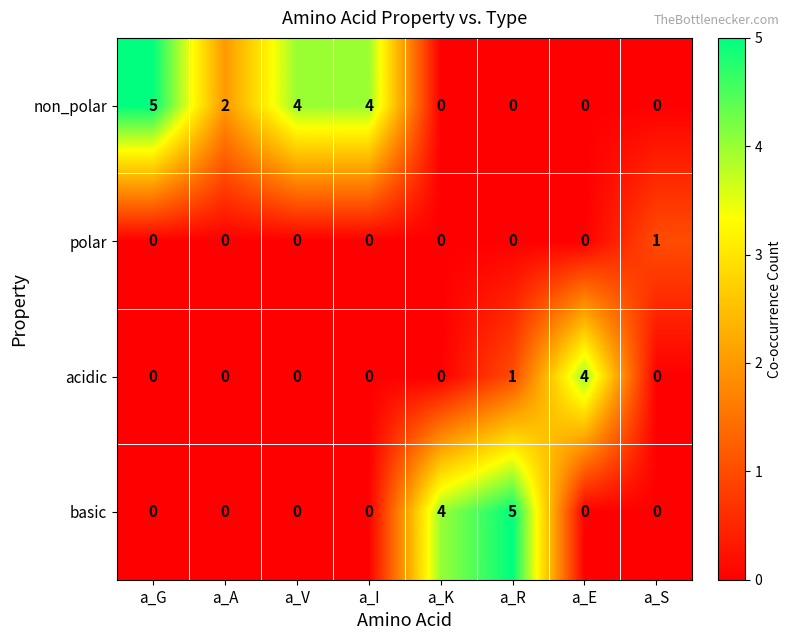

What is the sum of the non_polar values at a_G and a_K?

5